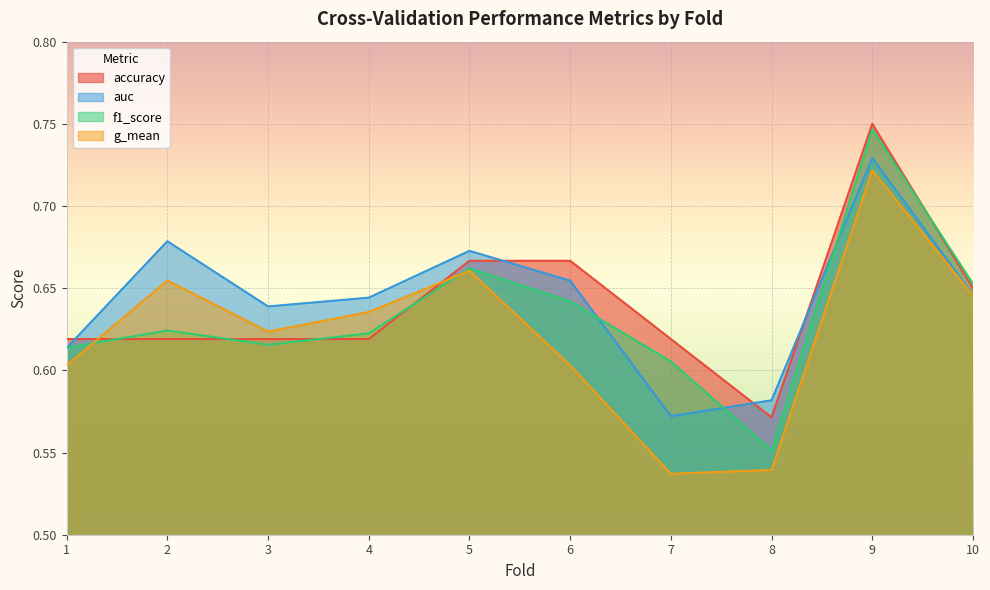

List the labels in order of g_mean value, smallest first.

7, 8, 1, 6, 3, 4, 10, 2, 5, 9